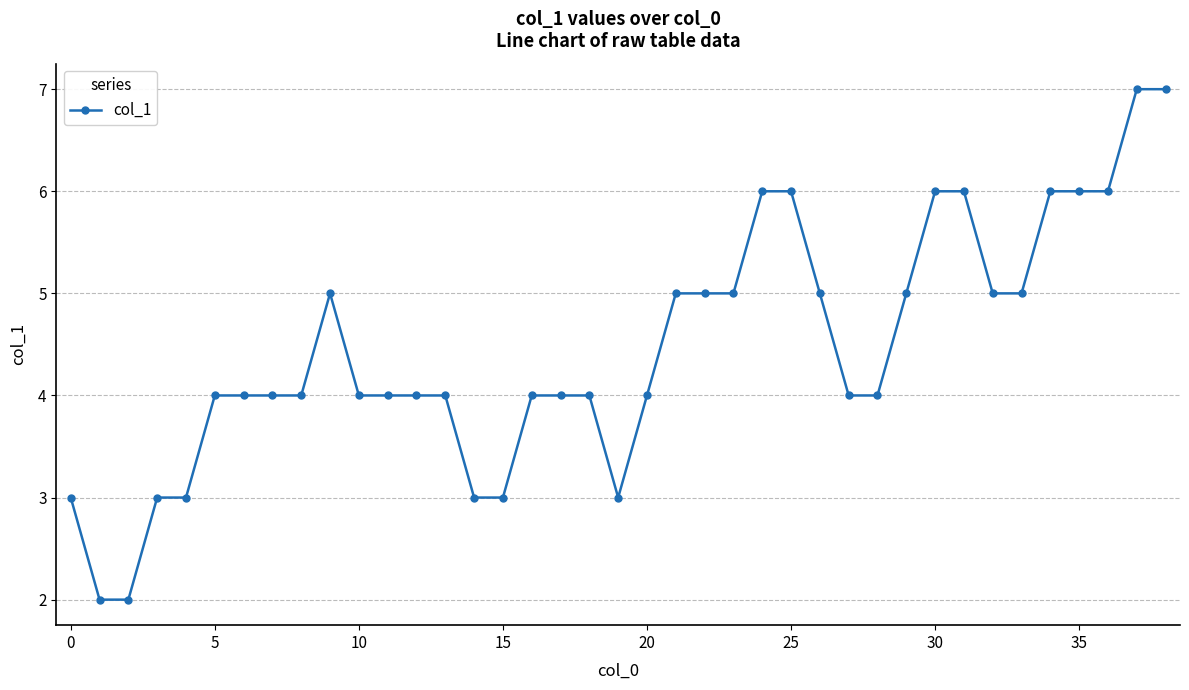

What is the value of the 15th point from the left?

3